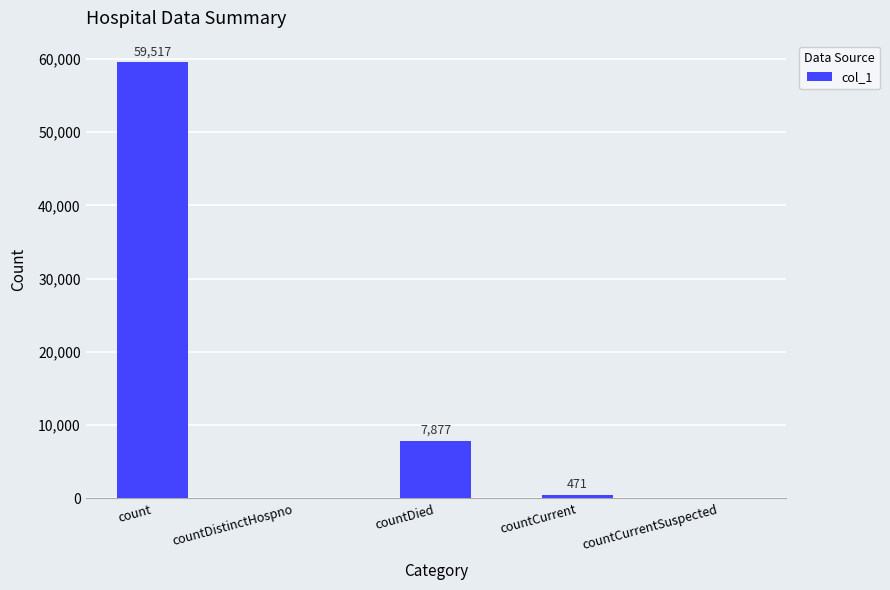

Is it true that the value at countDied is 10978?

False